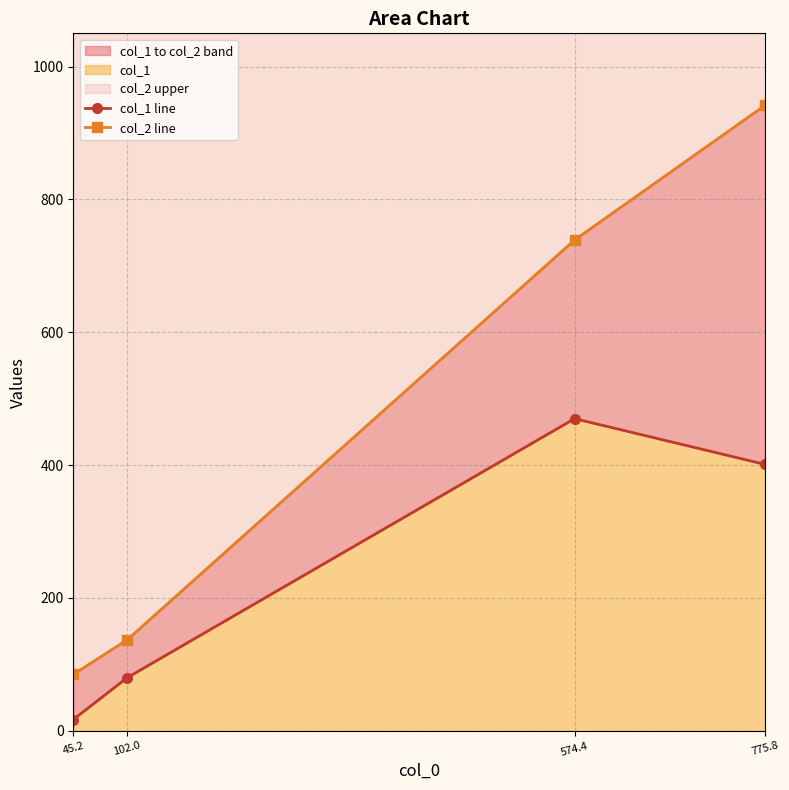

What is the sum of all col_2 line values?

1903